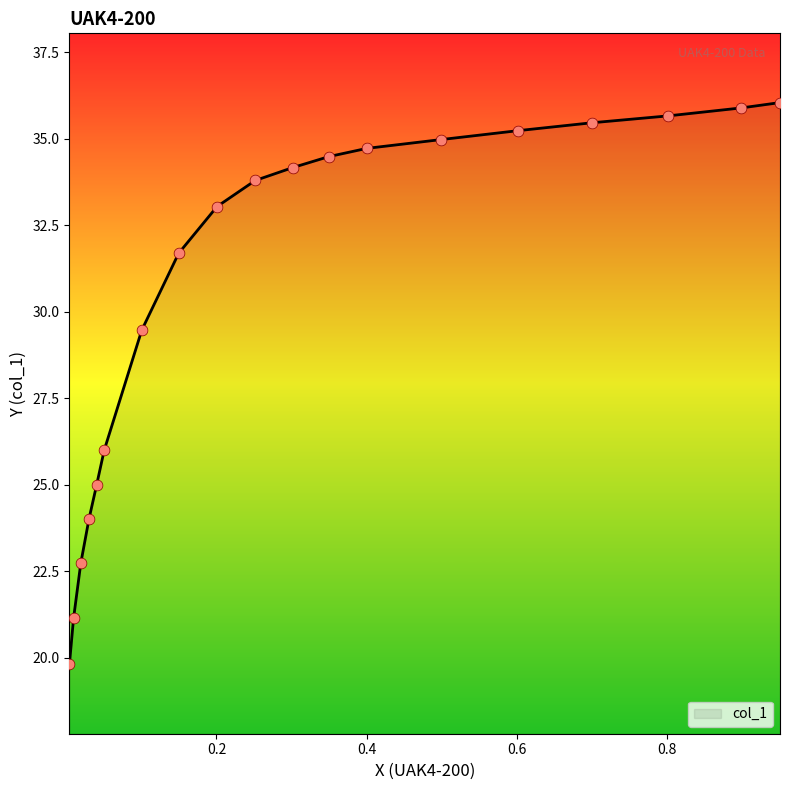

What is the ratio of the value at 0.8983 to the value at 0.6007?

1.0